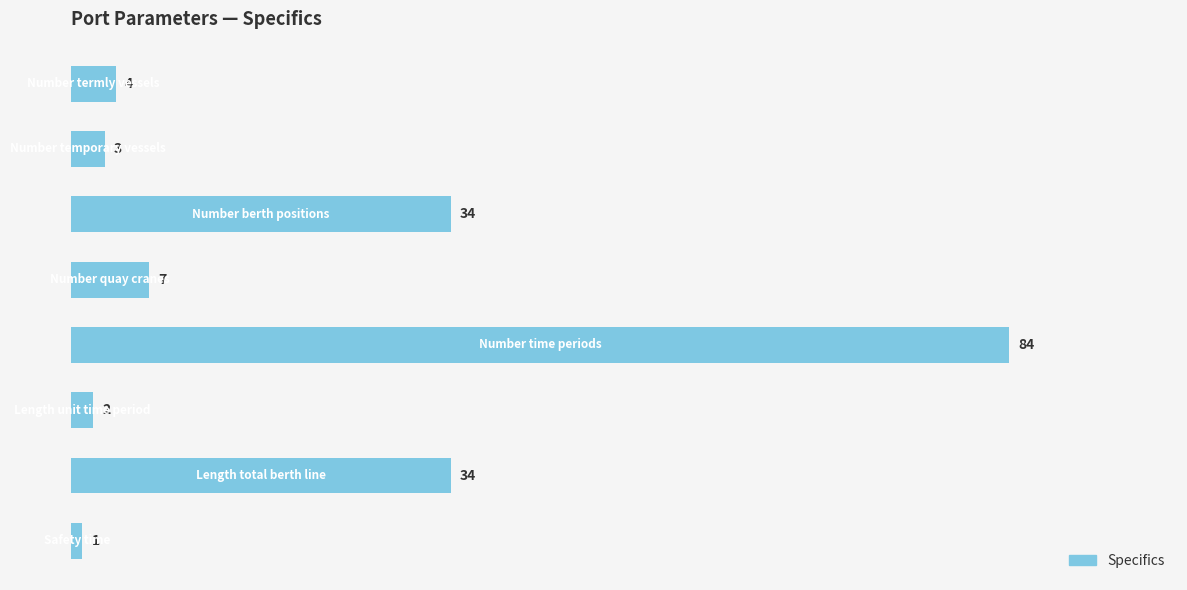

Reading bottom to top, what are all the values shown in this chart?

1	34	2	84	7	34	3	4